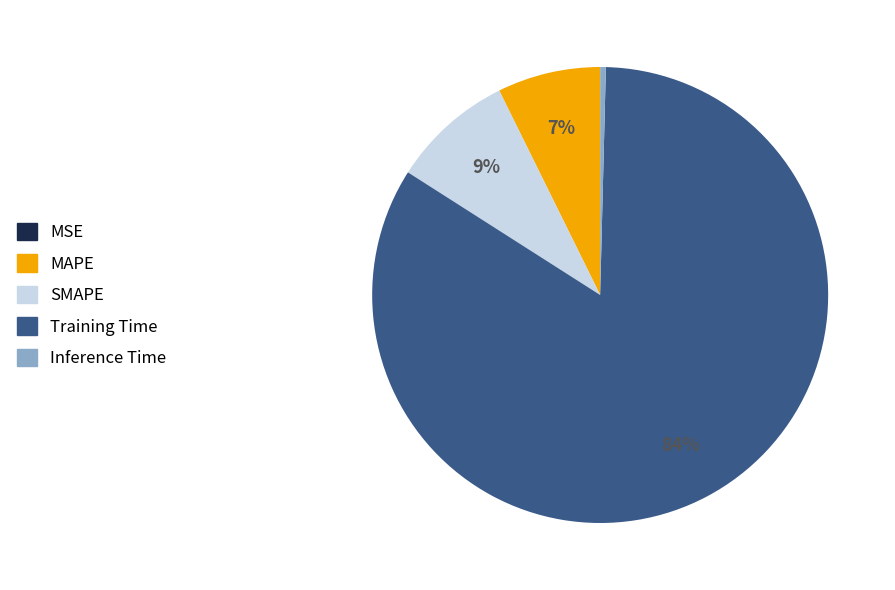

True or false: SMAPE accounts for 20% of the total.

False